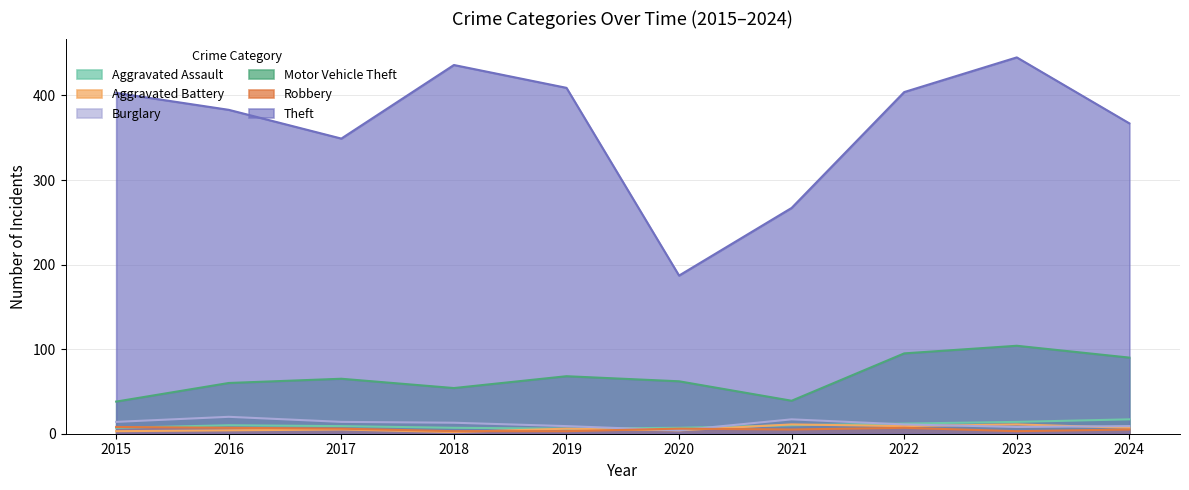

How many lines are shown in the chart?

6